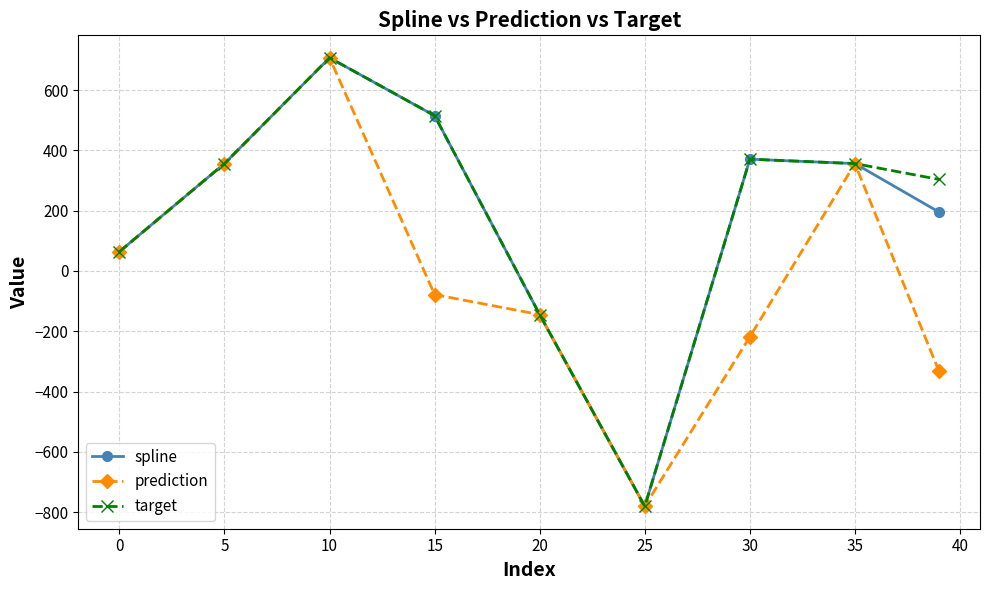

What is the average value of the target series?

194.1